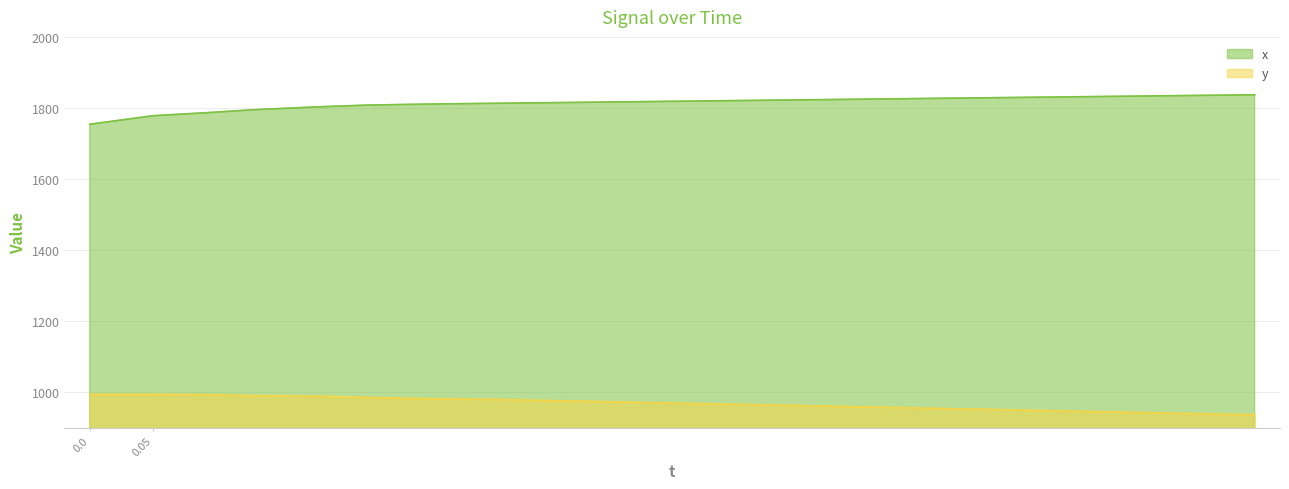

How many values in the x series exceed 1819?

9